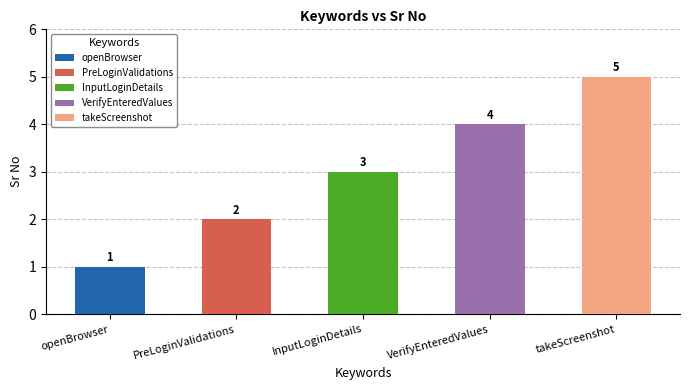

Is it true that the value at VerifyEnteredValues is 2?

False